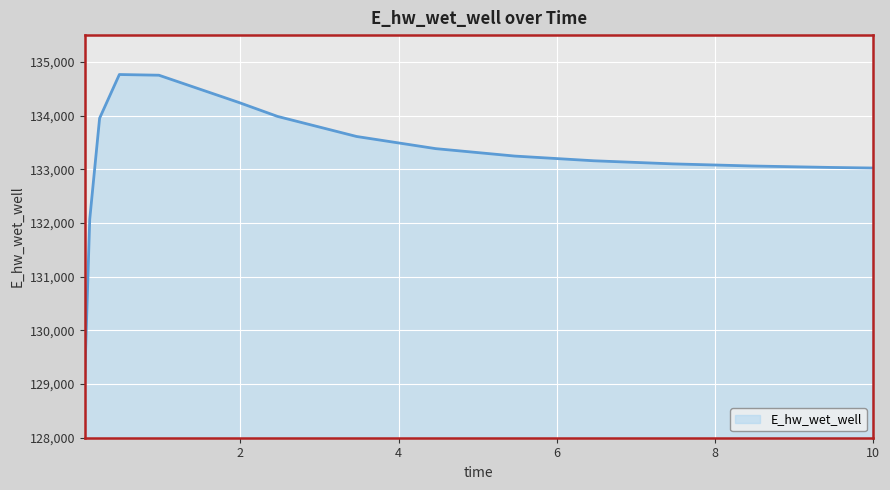

Count the number of data series in this chart.

1